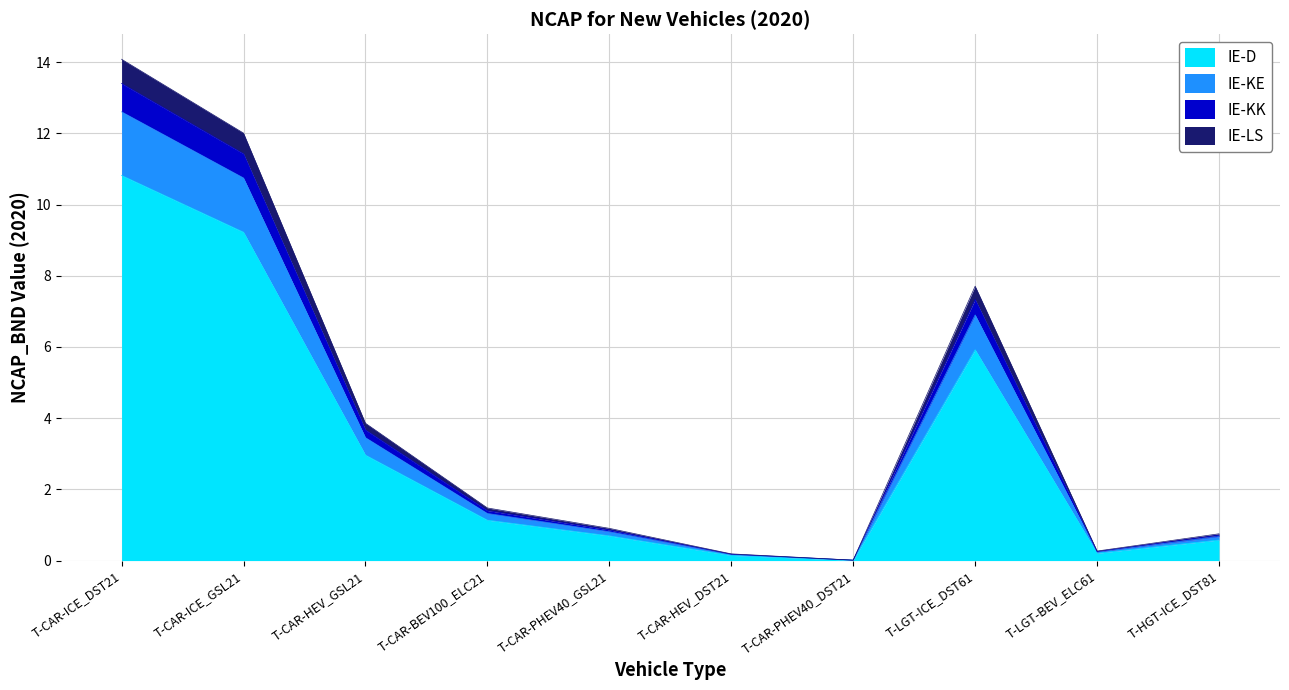

What is the difference between the maximum and minimum values in the IE-D series?

10.8